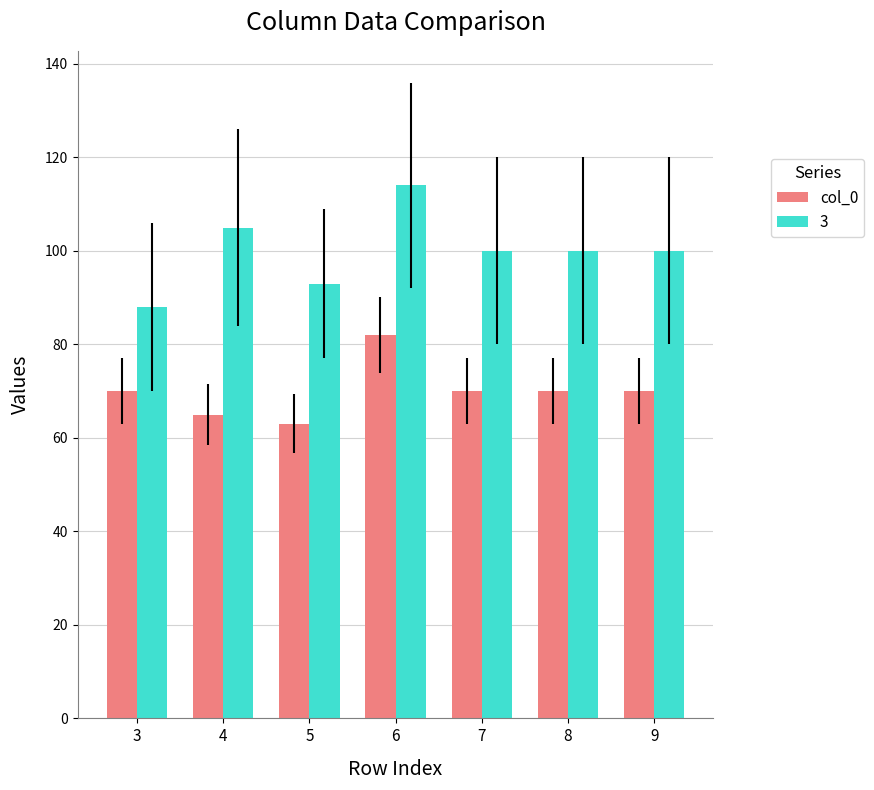

The 3 series shows 100 at 8. True or false?

True